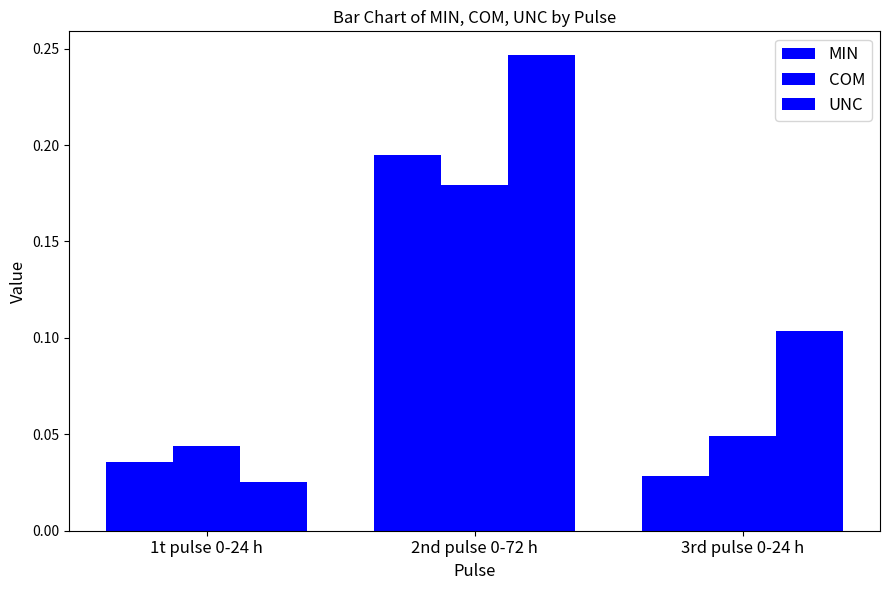

What position from the right is 1t pulse 0-24 h?

3